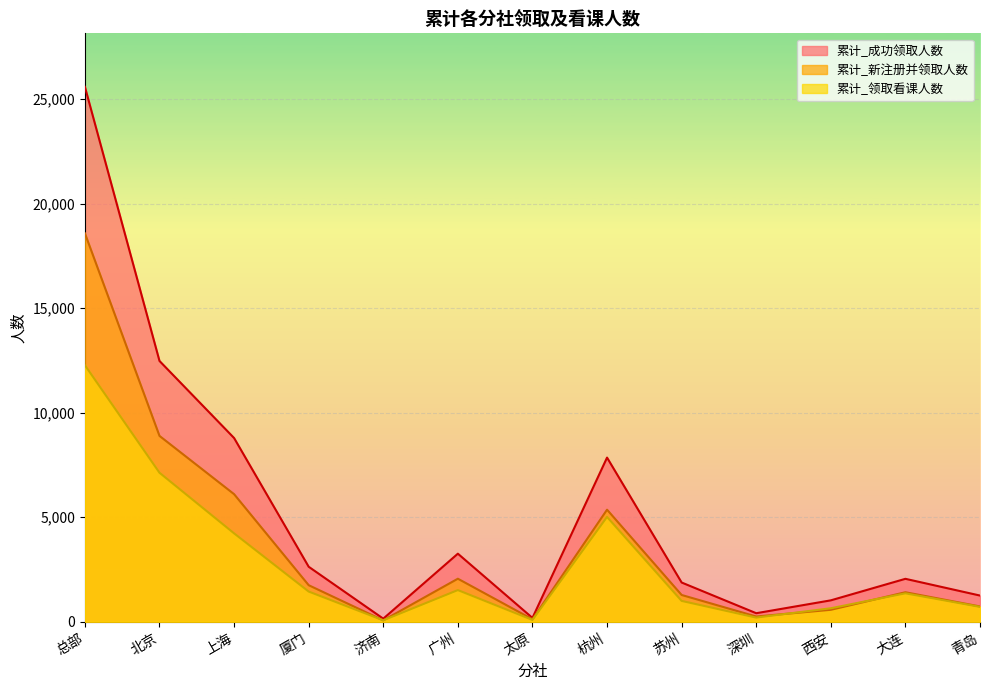

List the series in order of their peak value, highest first.

累计_成功领取人数, 累计_新注册并领取人数, 累计_领取看课人数